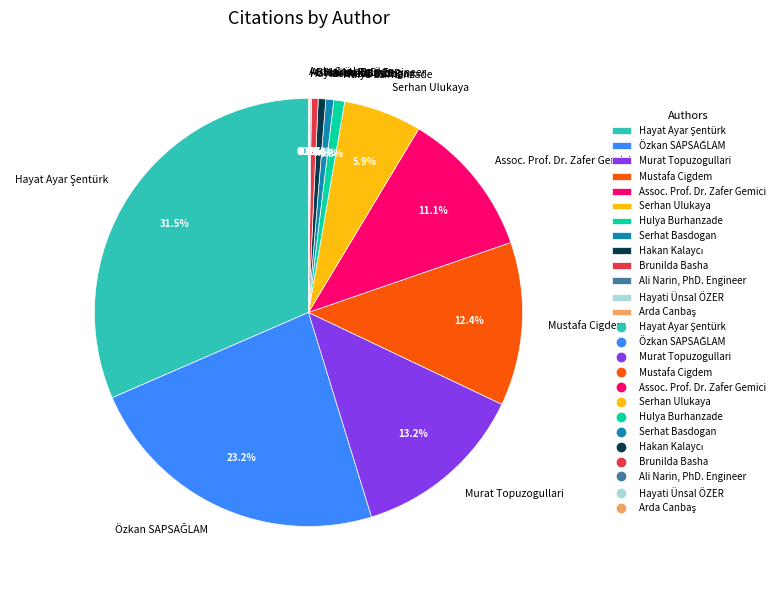

Do Serhat Basdogan and Serhan Ulukaya together represent more than half of the pie?

No